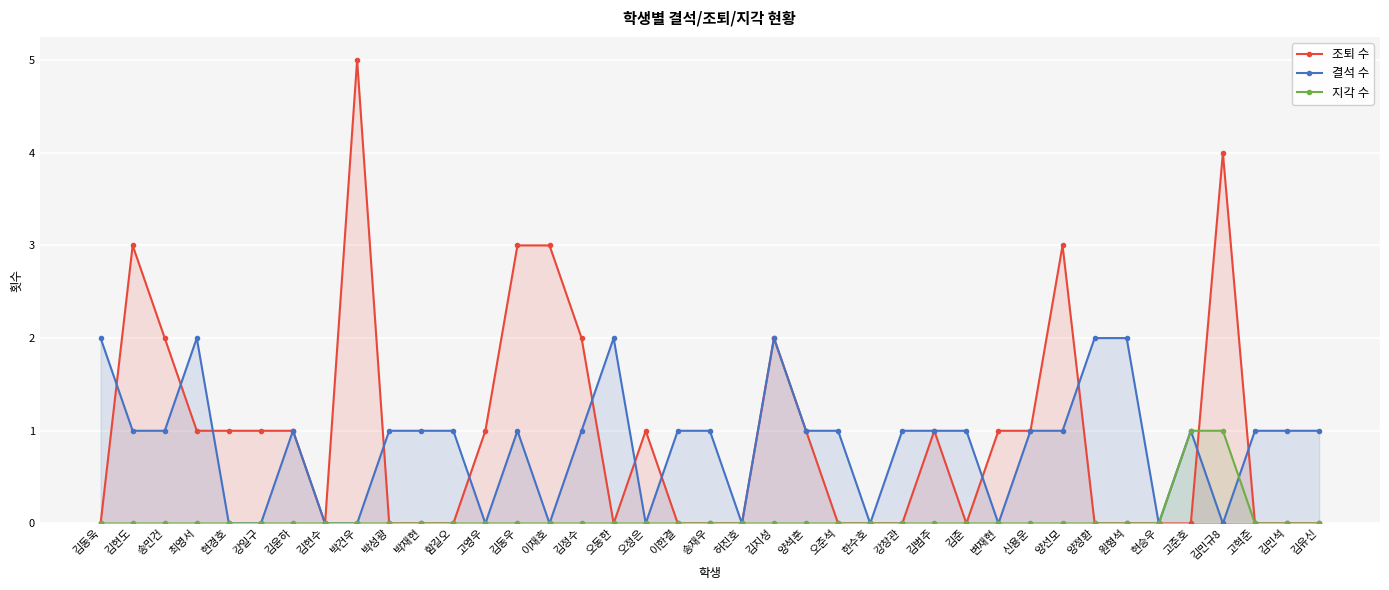

At which category is the sum across all series the highest?

박건우